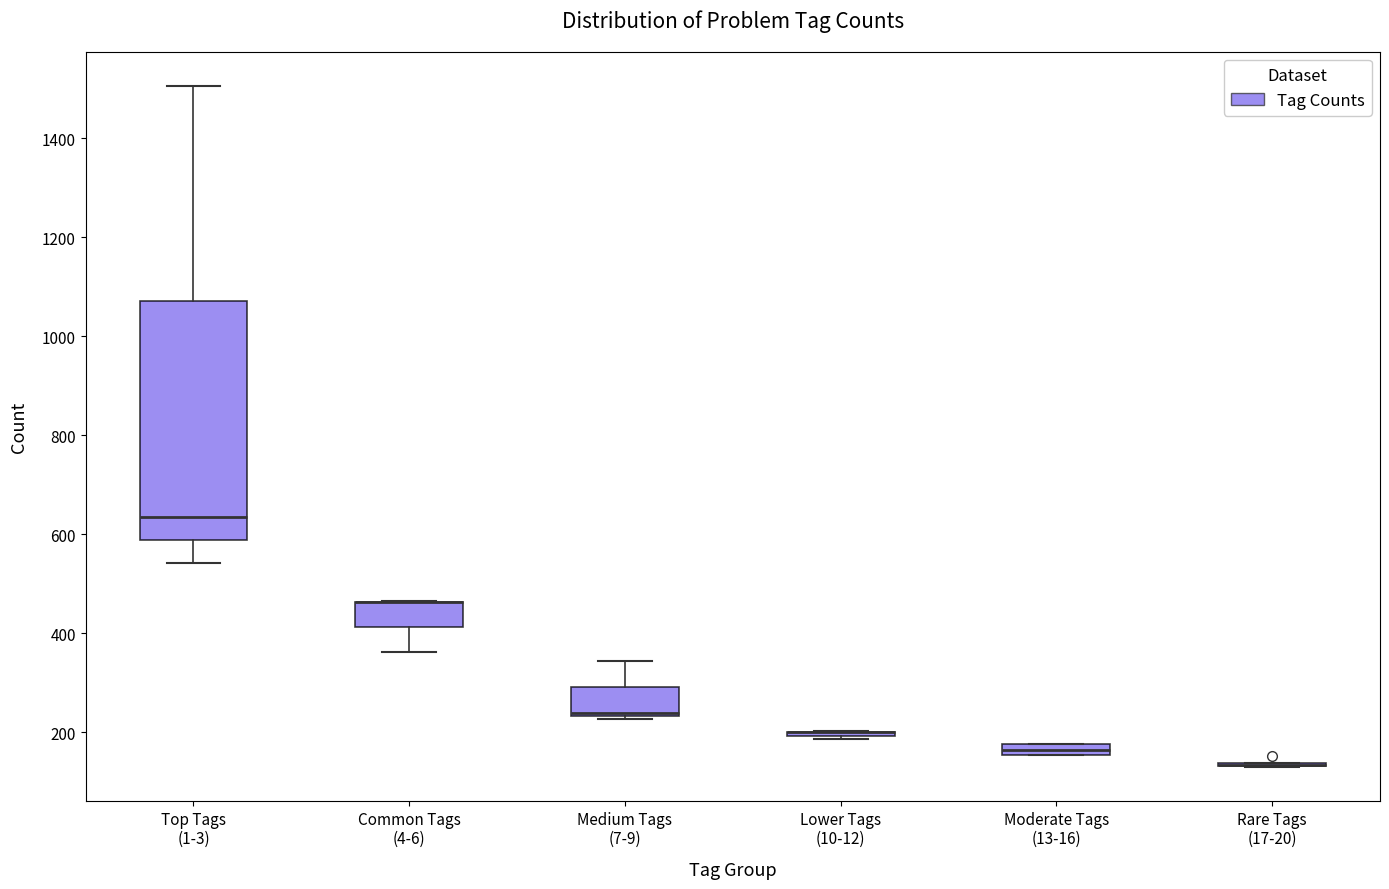

Where is the upper edge of the box for Medium Tags (7-9) on the y-axis? The values are not printed on the chart, so give them approximately, as read against the axis.

300